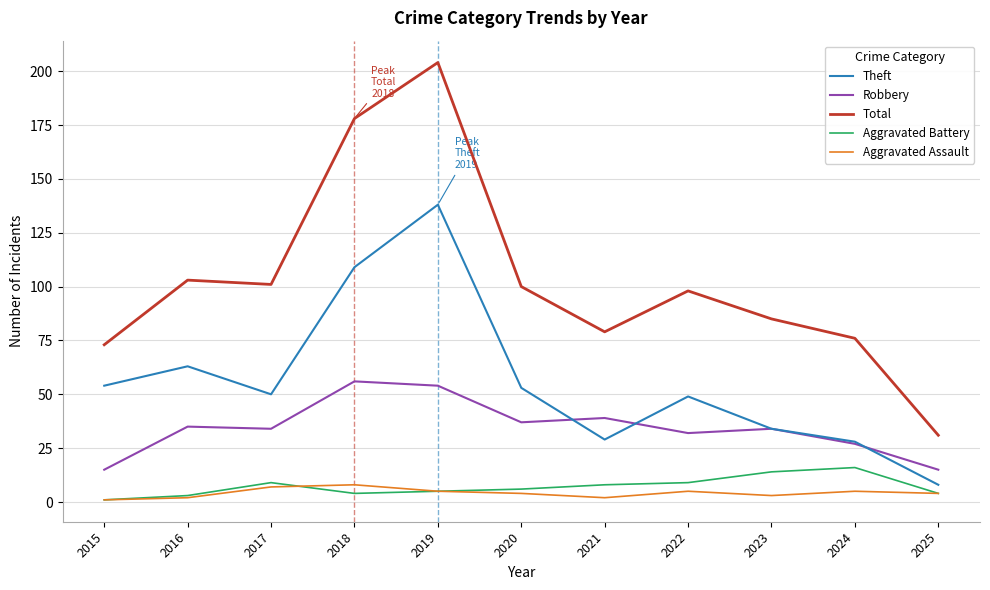

Count the number of data series in this chart.

5